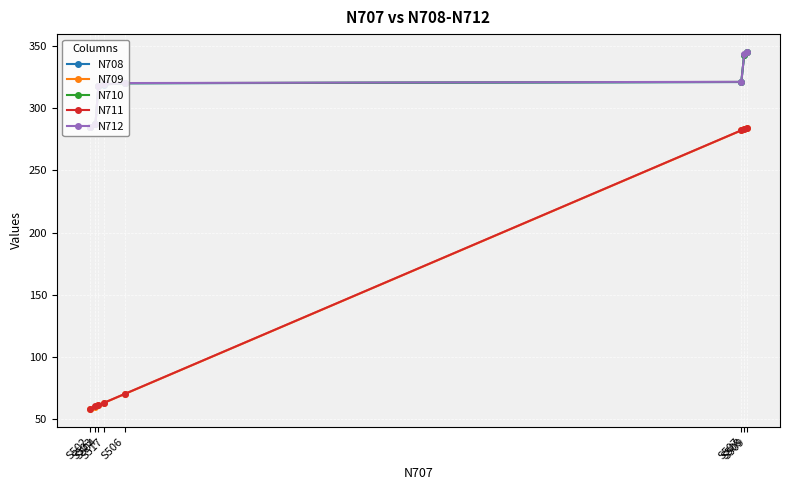

True or false: N710 and N709 cross at least once.

False